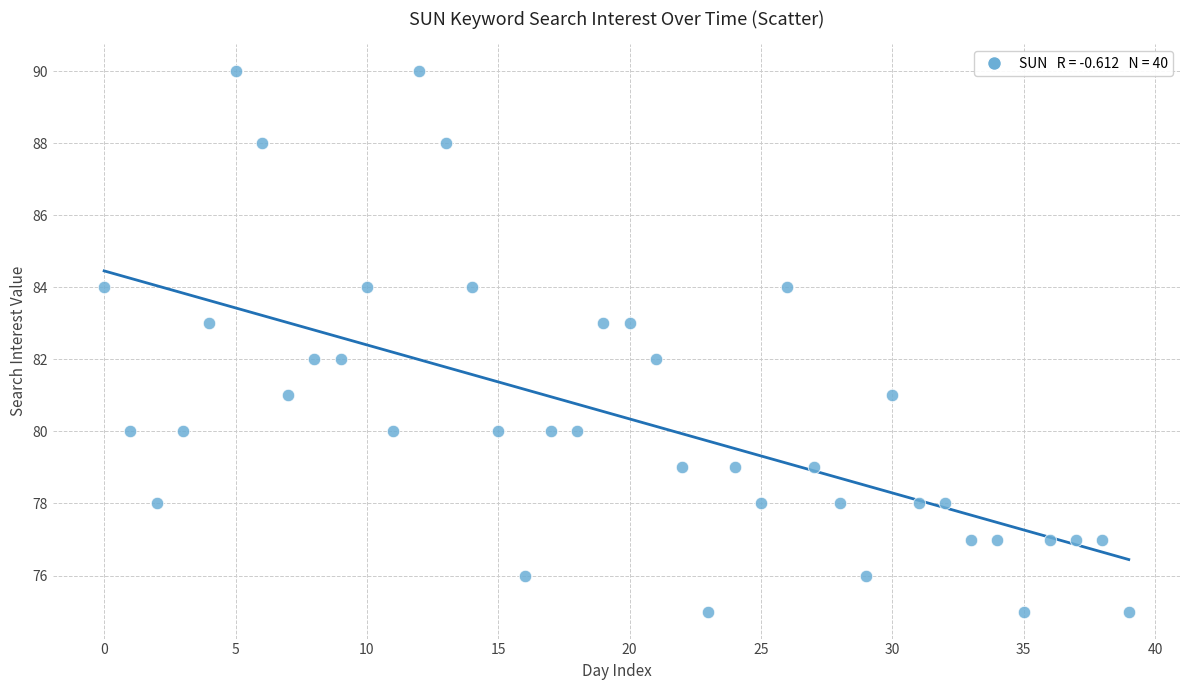

What is the range of Y values (max minus min)?

15